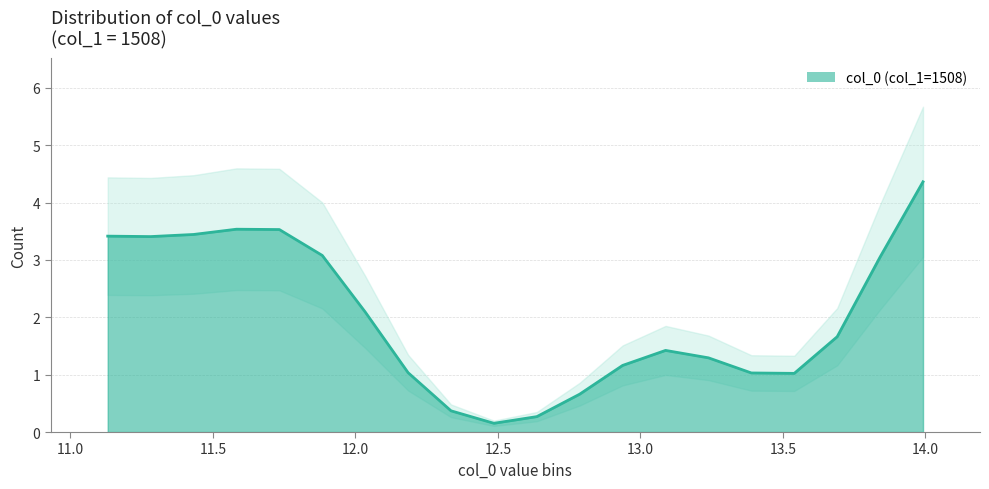

What is the maximum value for col_0 (col_1=1508)?

4.4